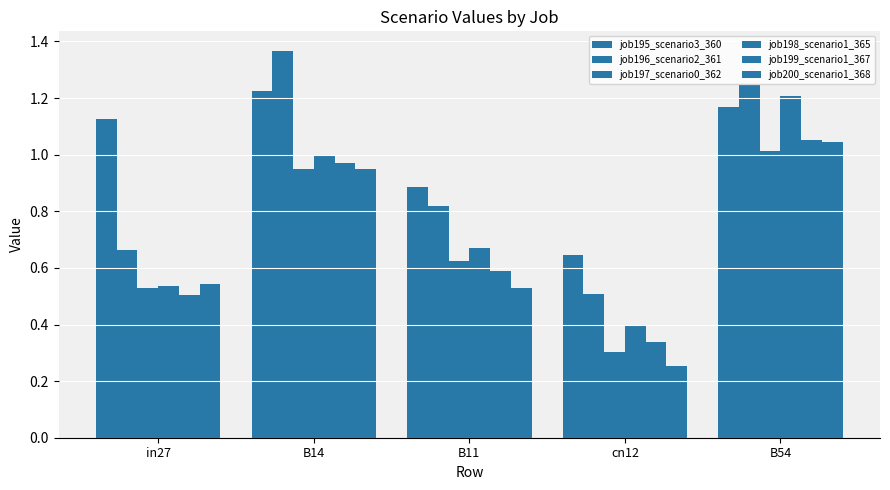

How many distinct data groups are displayed?

6